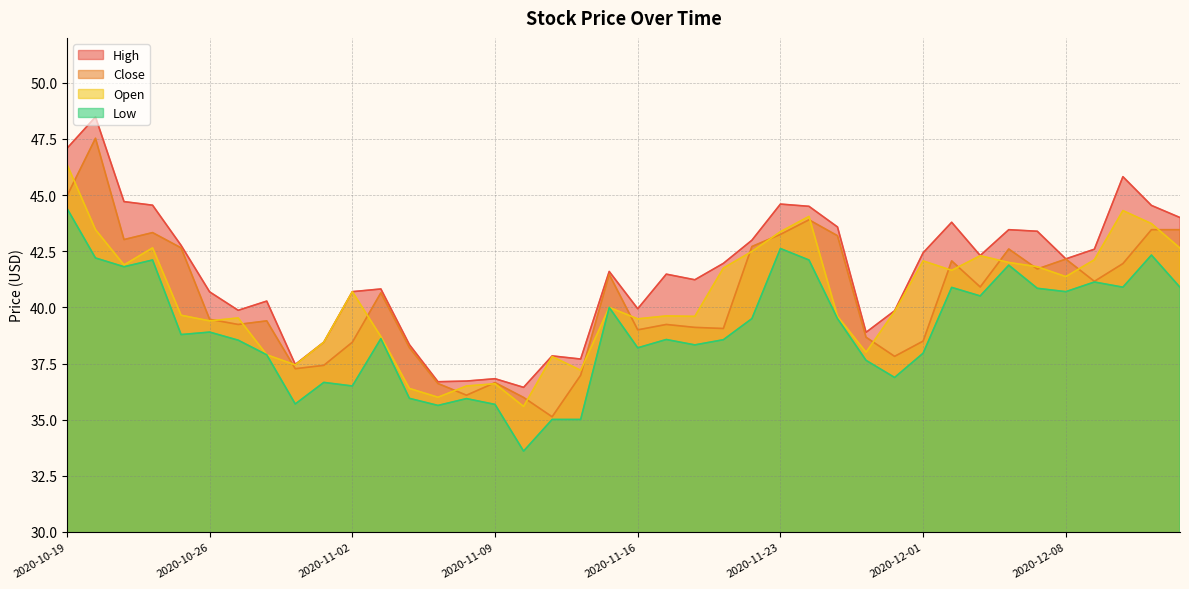

Is it true that Open equals 39.6 at 2020-11-17?

True